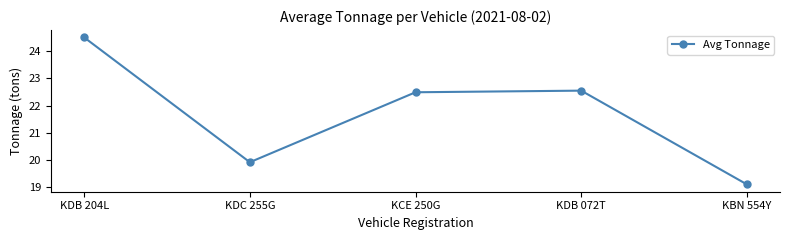

List the labels in order of value, largest first.

KDB 204L, KDB 072T, KCE 250G, KDC 255G, KBN 554Y